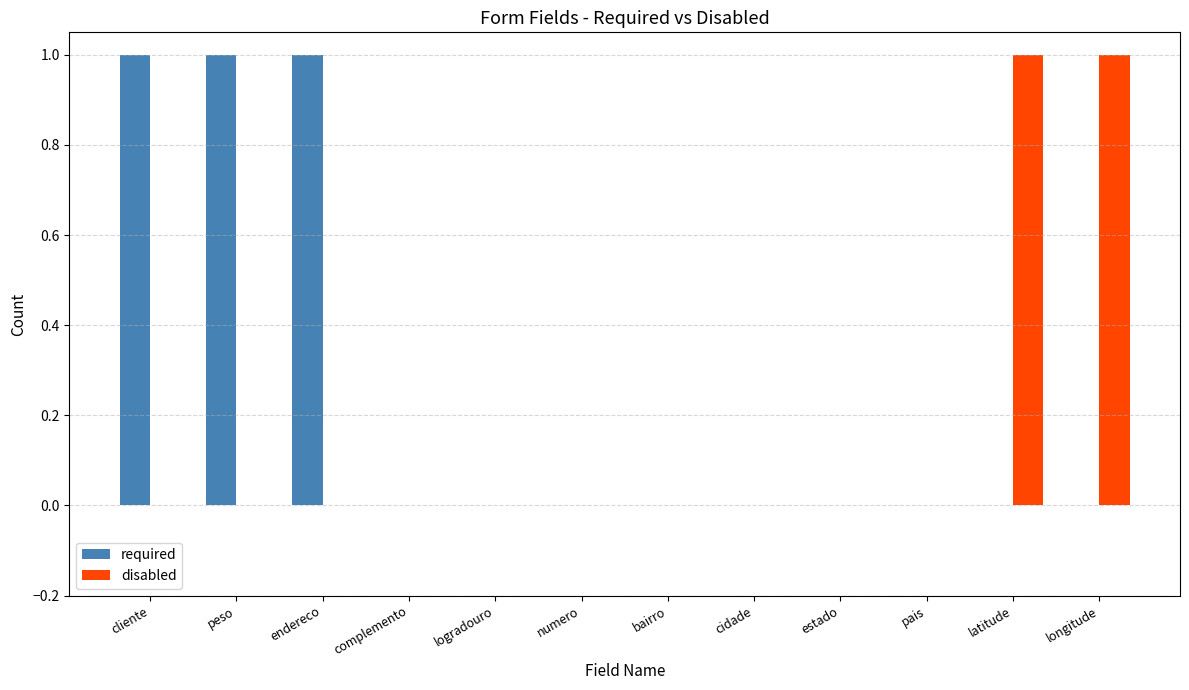

Between numero and latitude, which series saw the biggest shift?

disabled